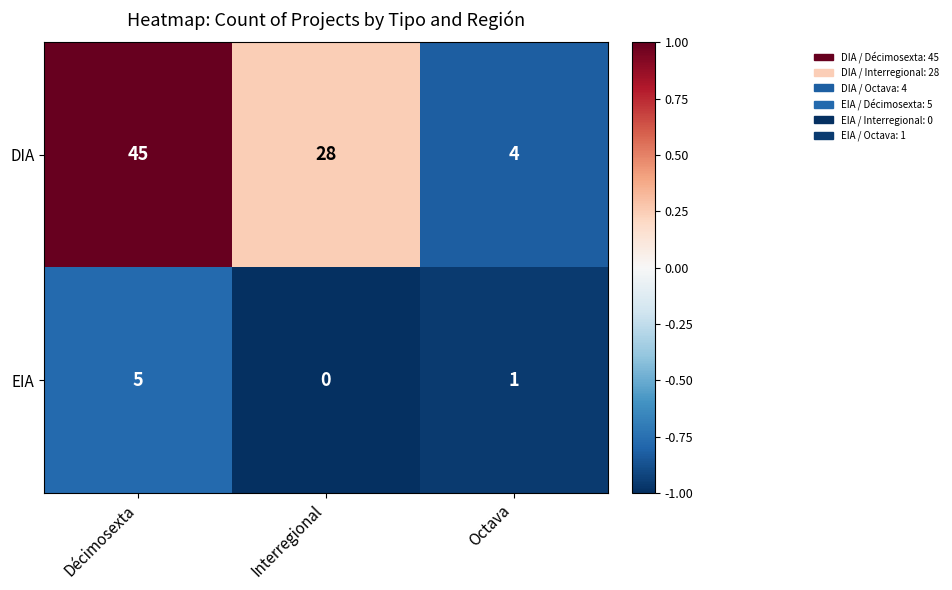

Count the number of categories in the chart.

3